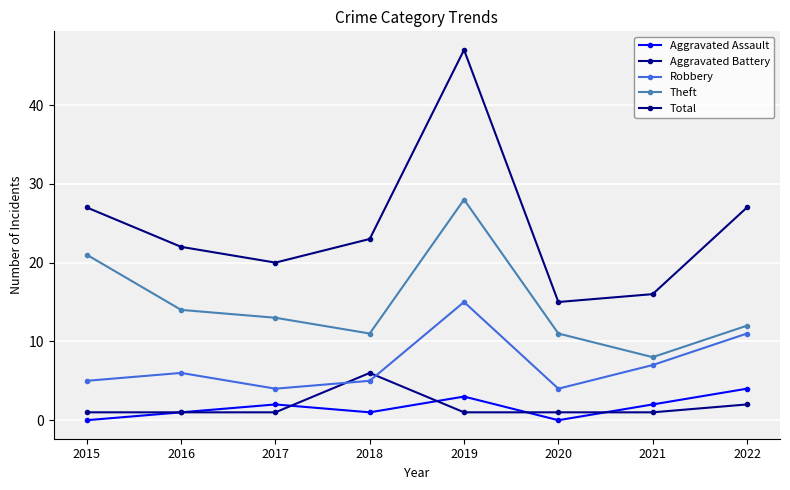

True or false: Robbery and Total intersect in this chart.

False